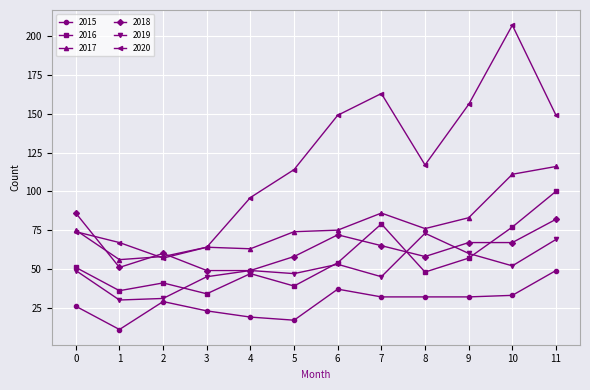

What is the approximate value of 2020 at 7, to the nearest 5?

165